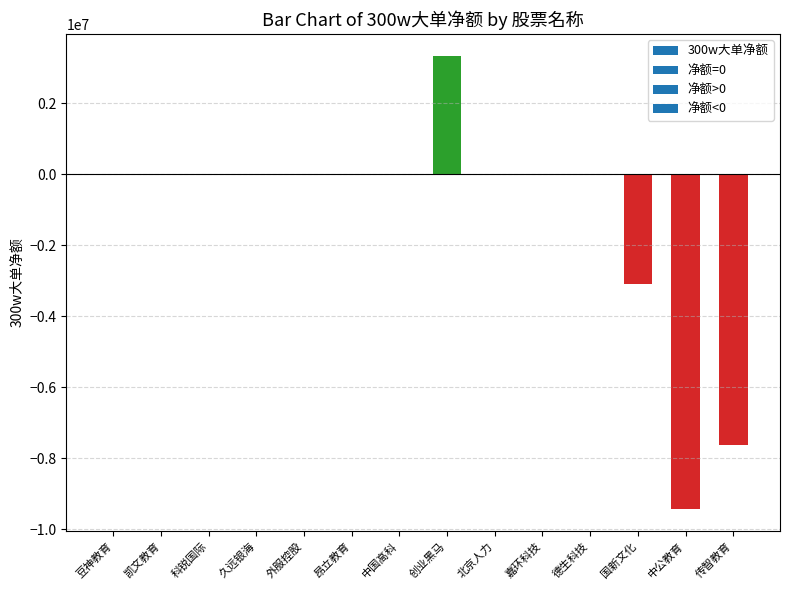

Reading right to left, list all the values displayed in this chart.

-7633472	-9414686	-3085634	0	0	0	3317439	0	0	0	0	0	0	0